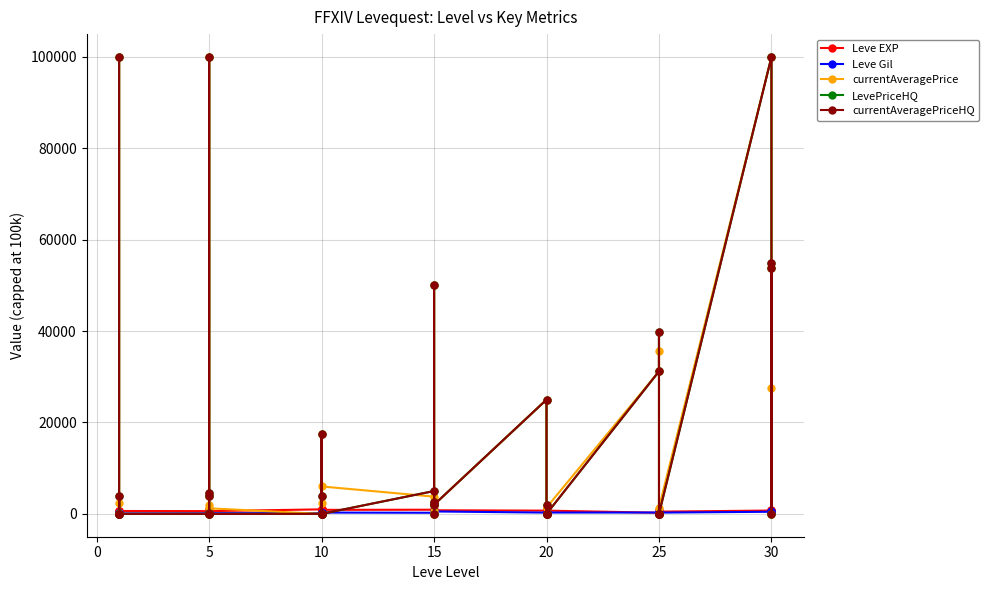

How many lines are shown in the chart?

5